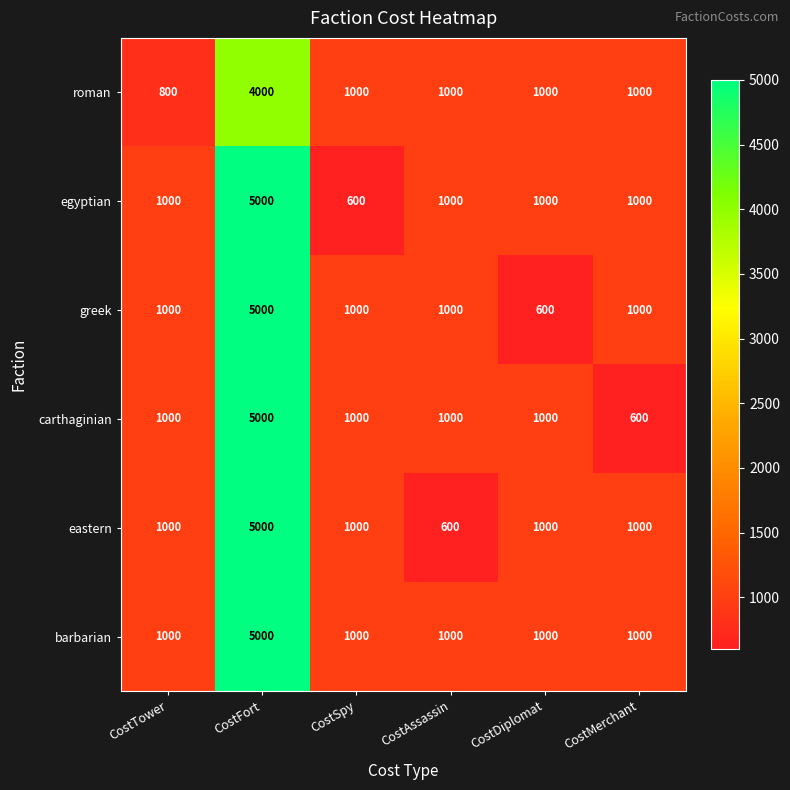

What is the difference between the maximum and minimum values in the roman series?

3200